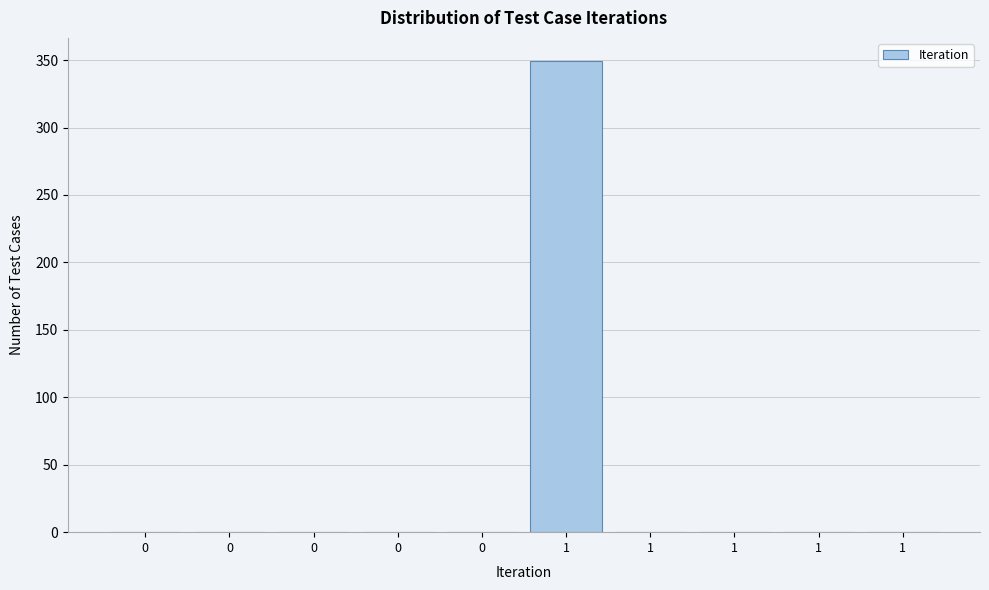

Are the bars horizontal?

No